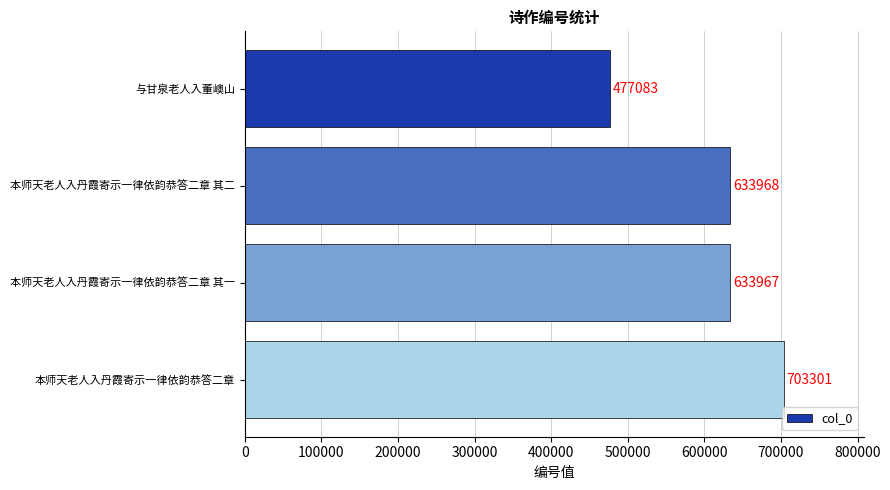

Reading top to bottom, what are all the values shown in this chart?

477083	633968	633967	703301